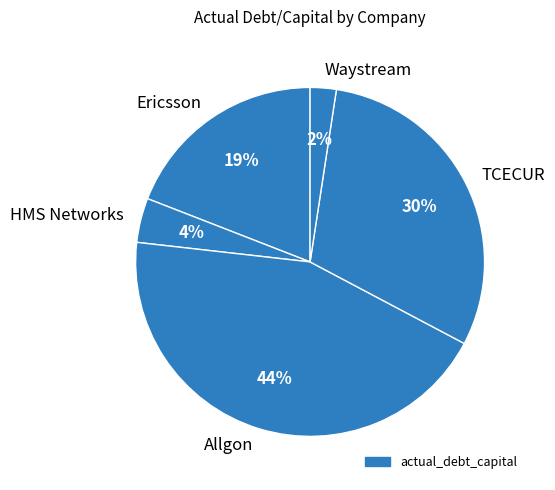

Which slice is the largest?

Allgon